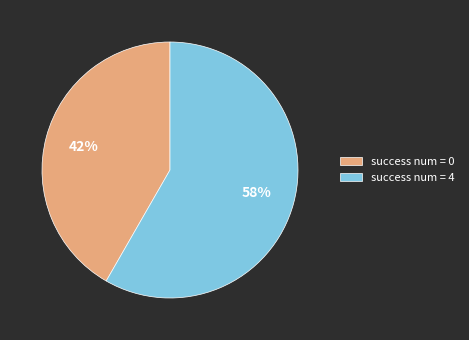

How many segments does this pie chart have?

2